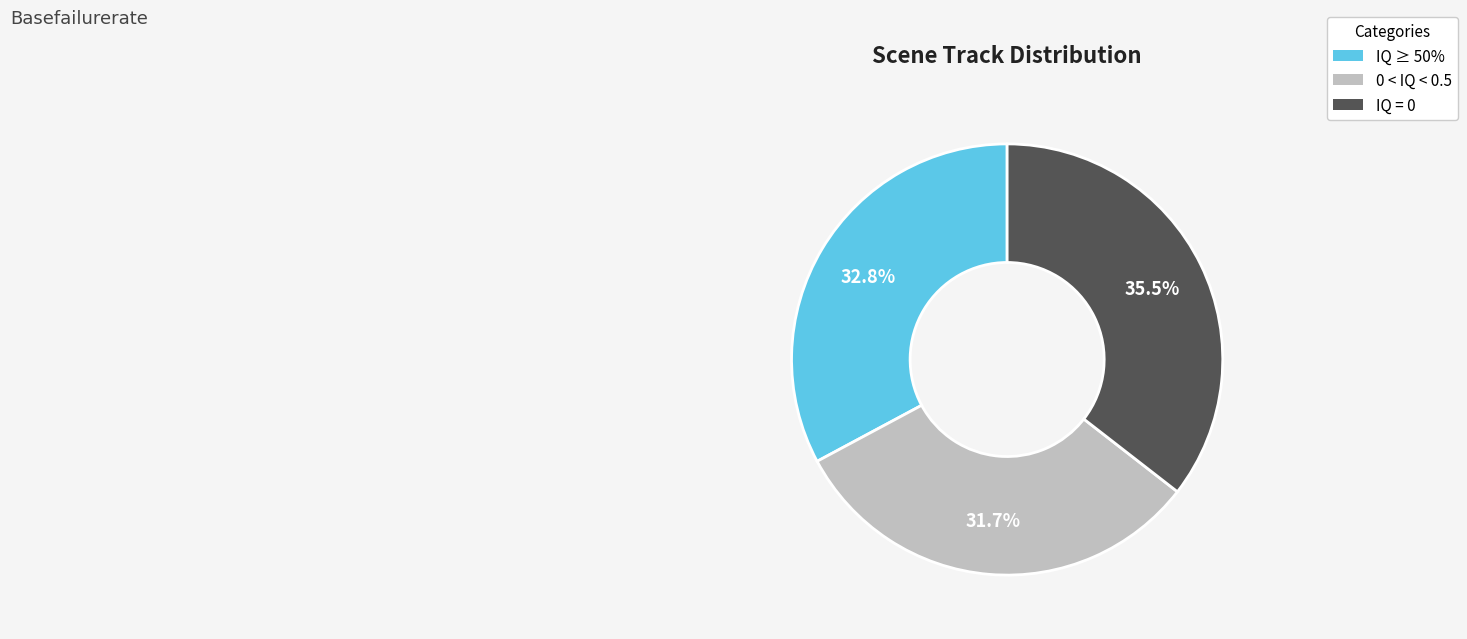

Is there a majority slice in this chart?

No